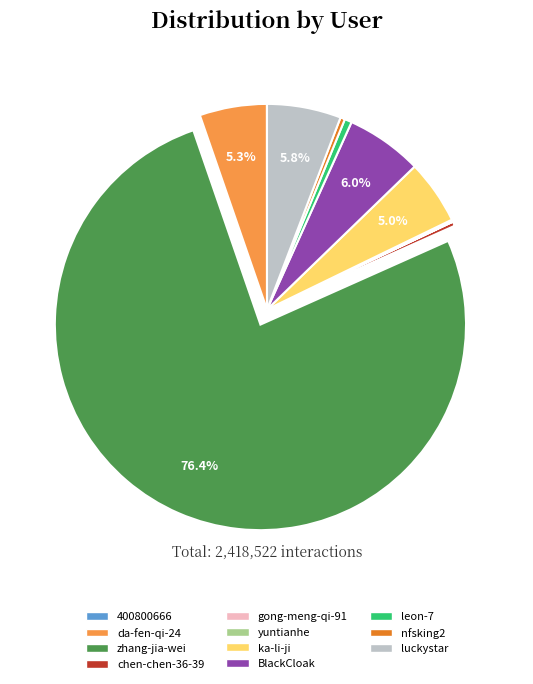

True or false: luckystar accounts for 6% of the total.

True